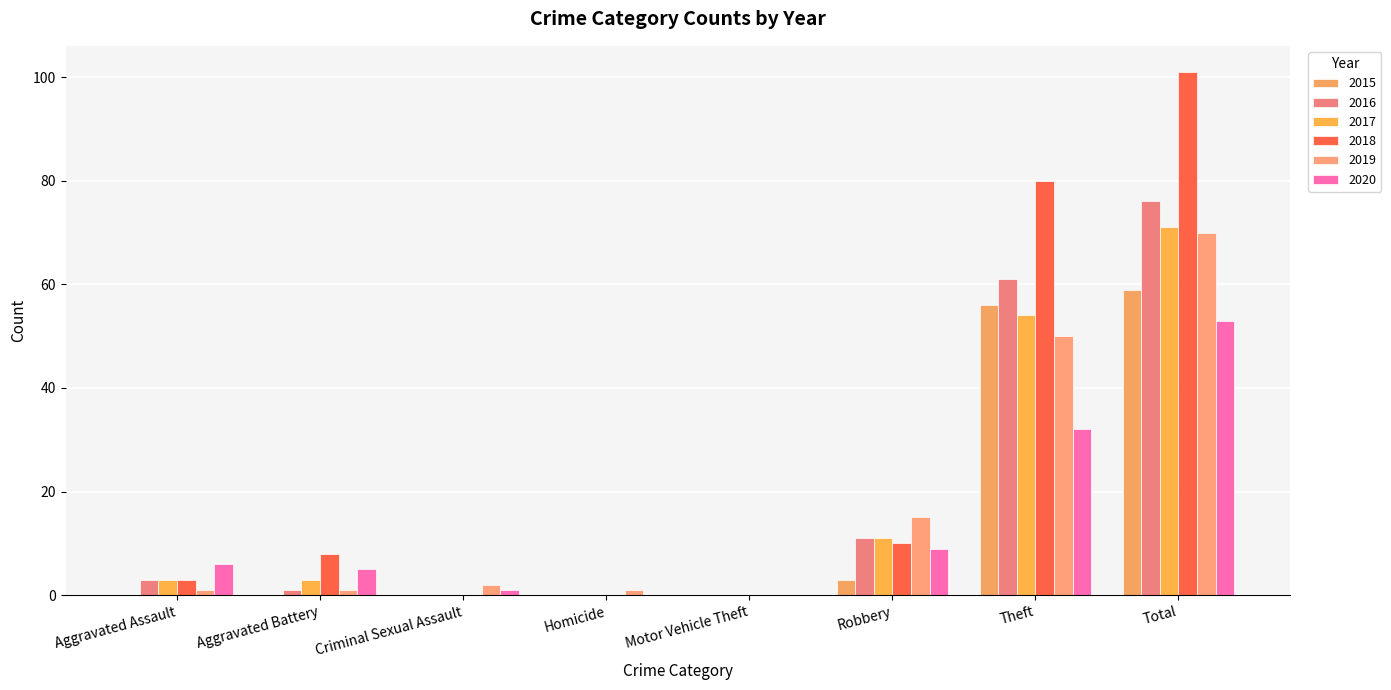

What is the value of the 2019 bar at the 7th from the left?

50